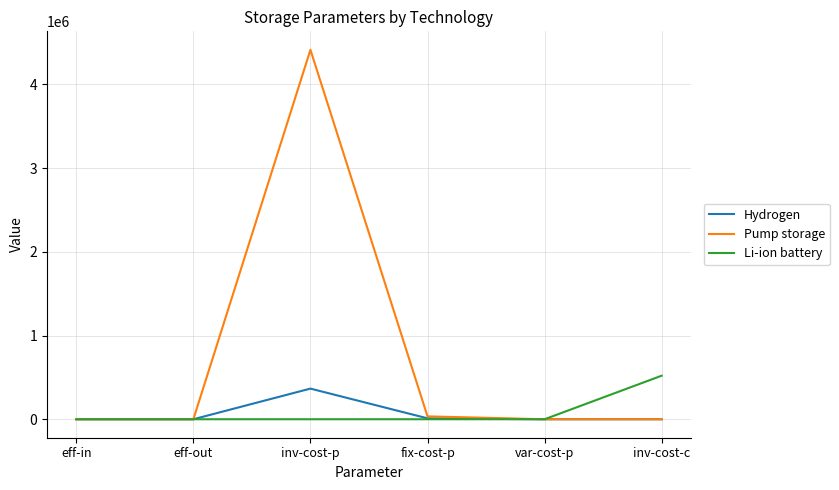

True or false: Li-ion battery has a value of -200030.8 at fix-cost-p.

False